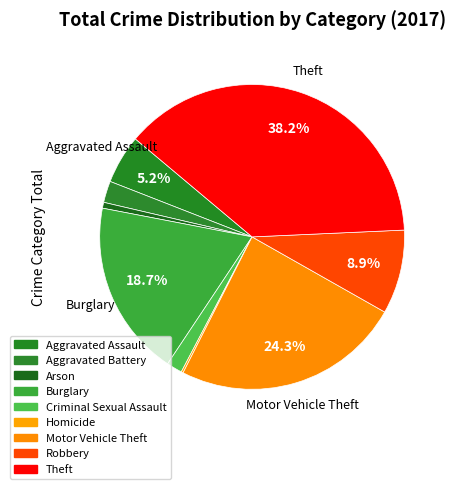

Is Arson the majority of the pie?

No